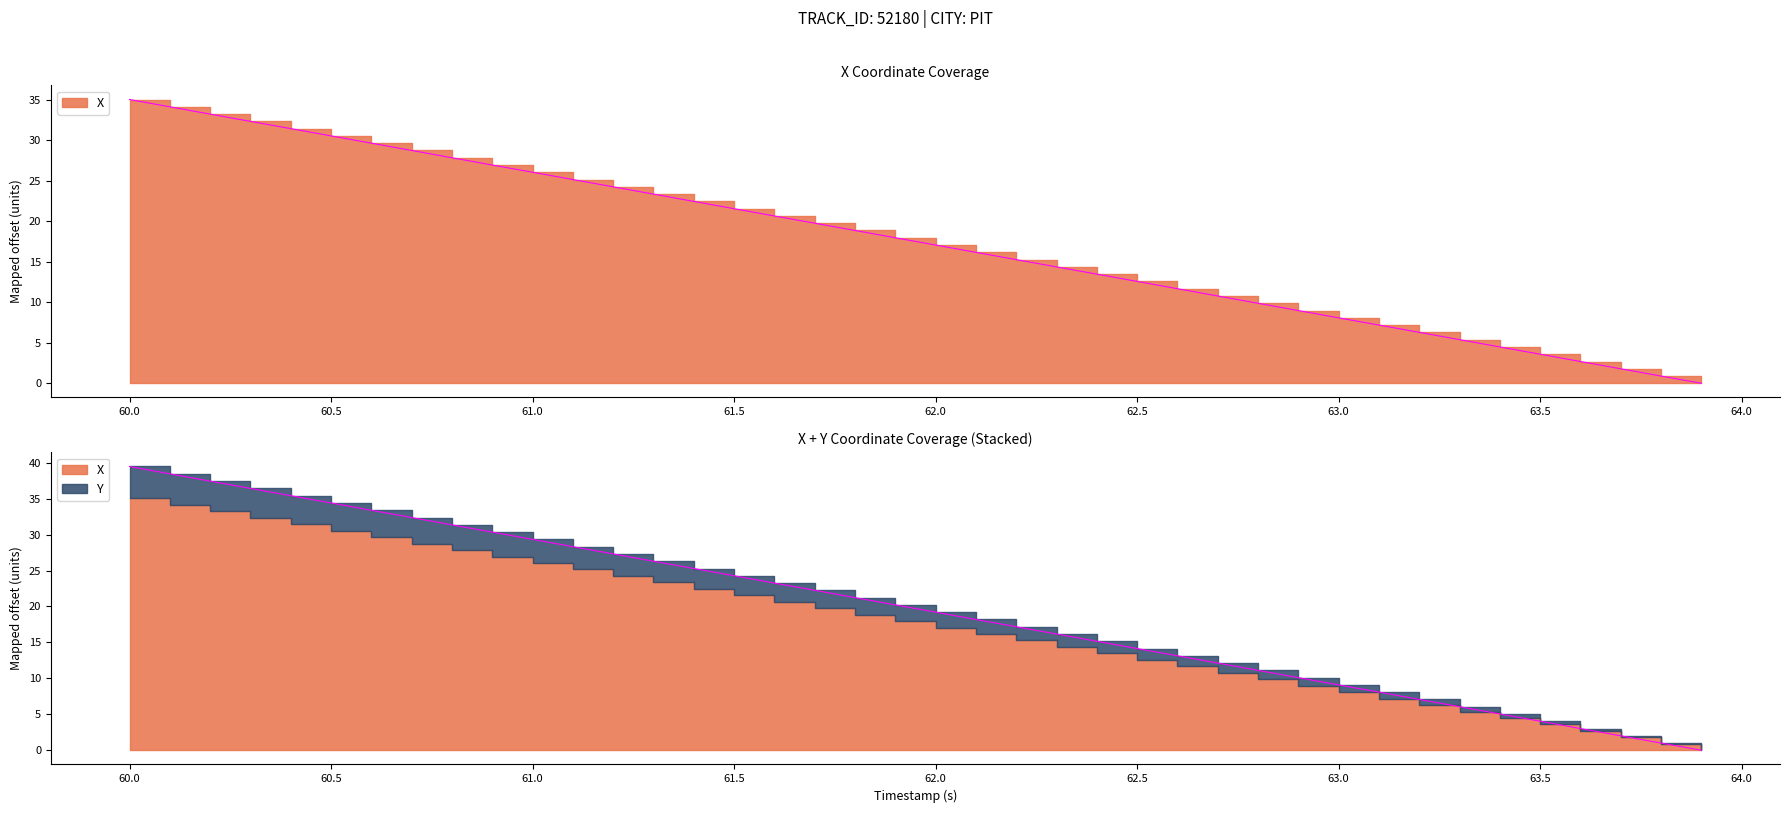

How many values in X are above zero?

39